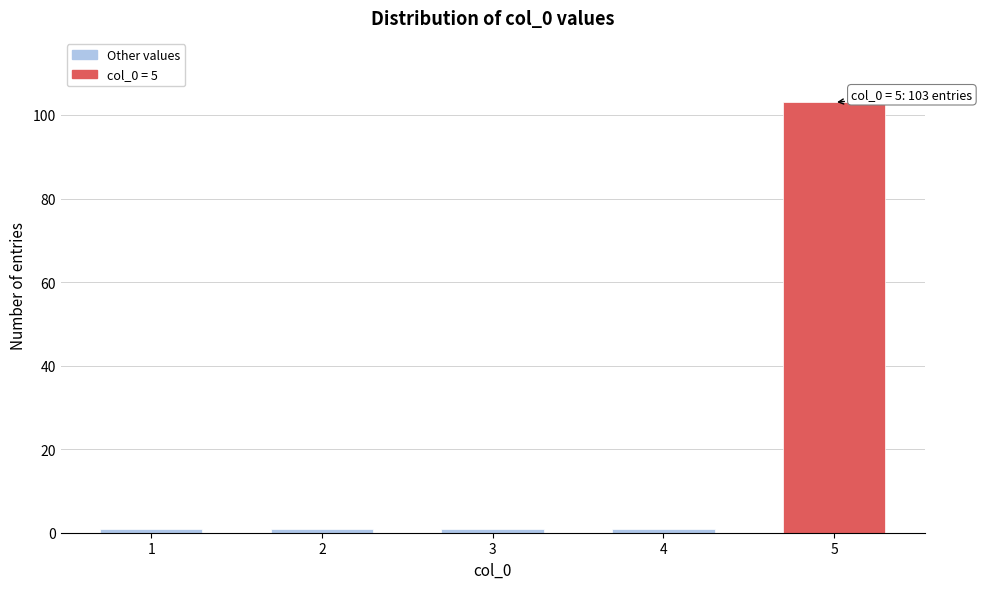

Reading right to left, list all the values displayed in this chart.

5=103	4=1	3=1	2=1	1=1